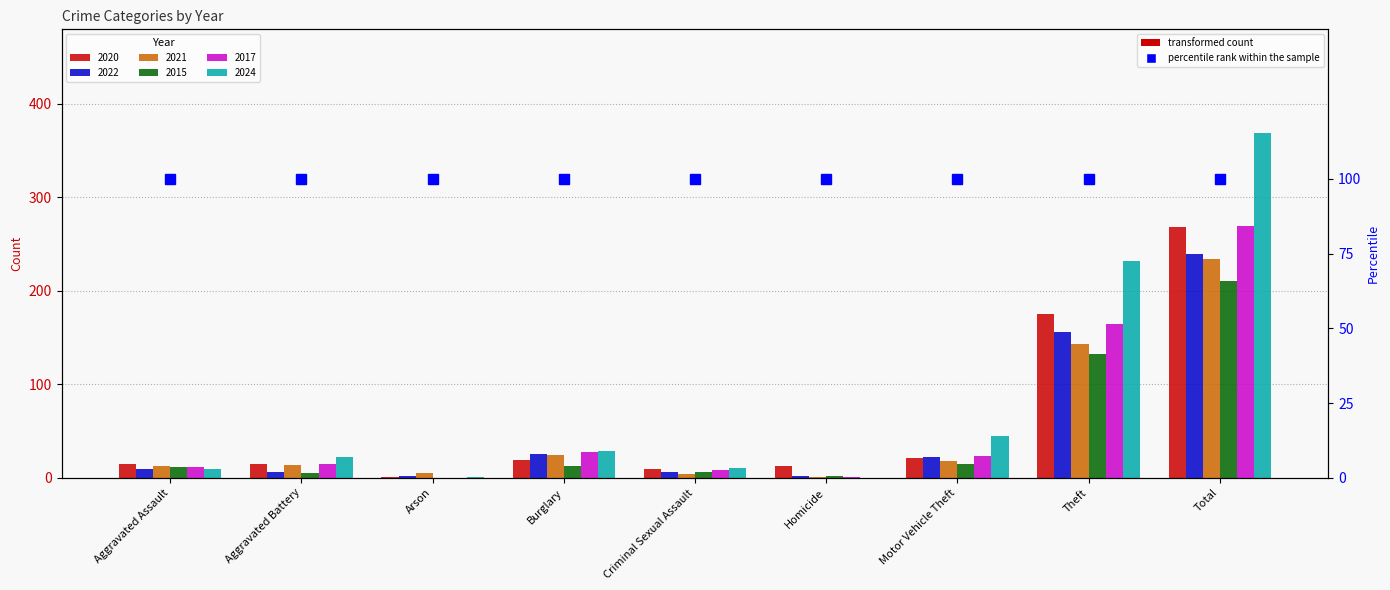

Read the 2017 value at Aggravated Battery.

15